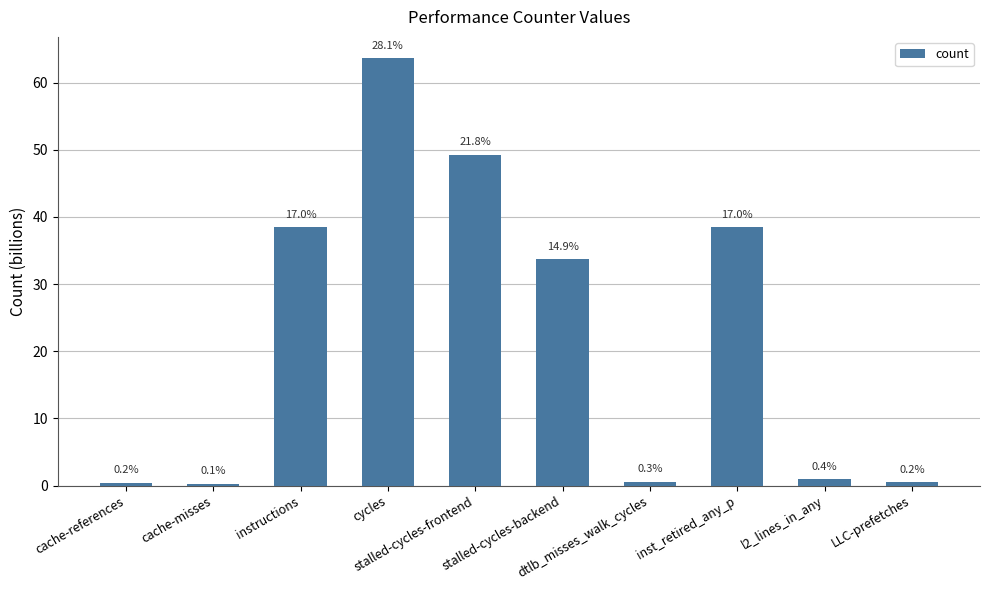

What position from the left is cache-misses?

2